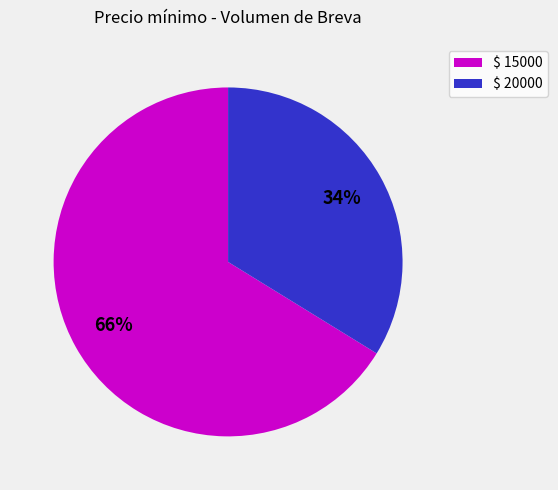

Is there a majority slice in this chart?

Yes